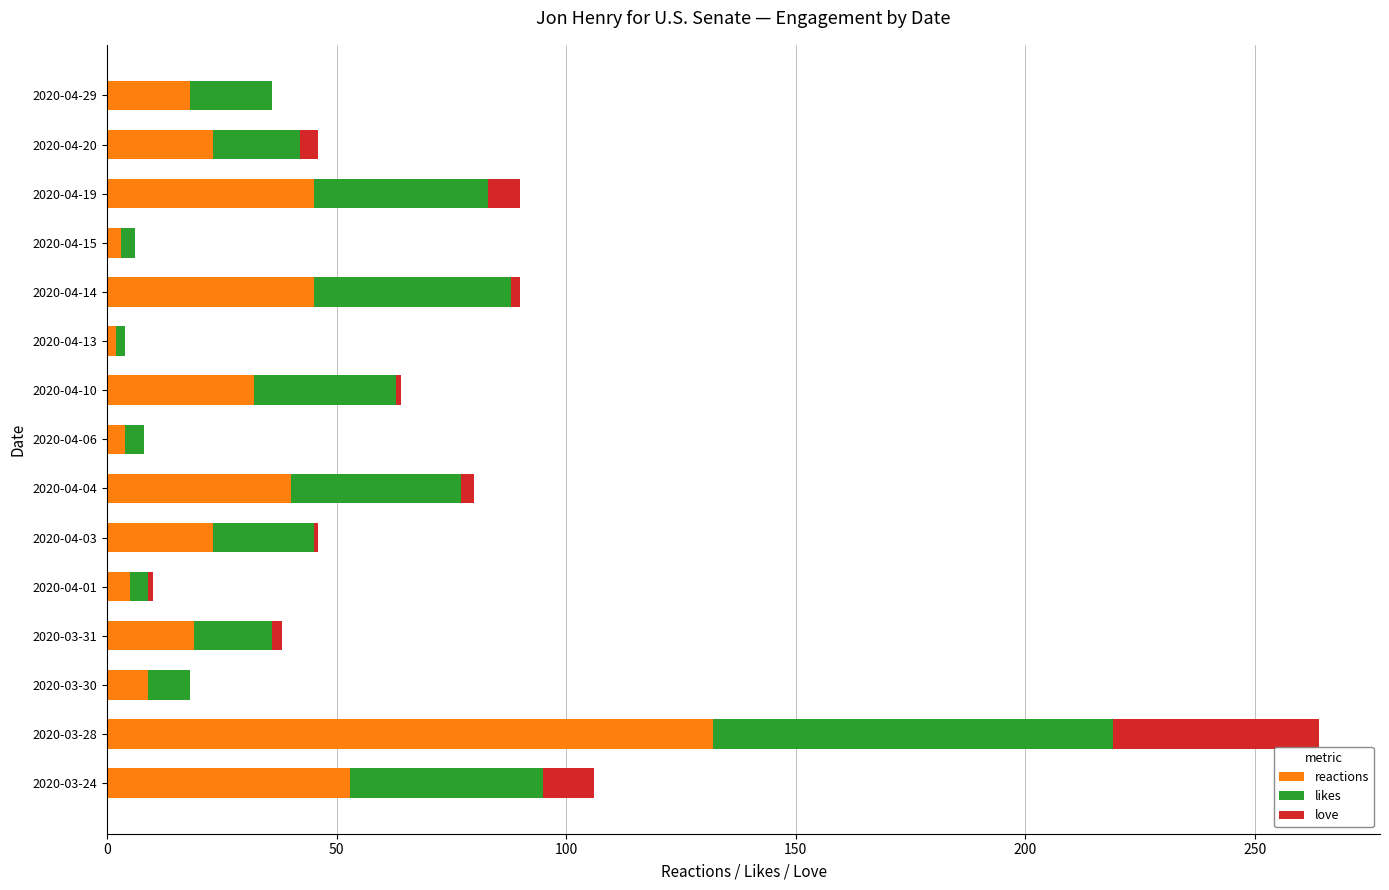

At which category is the sum across all series the highest?

2020-03-28